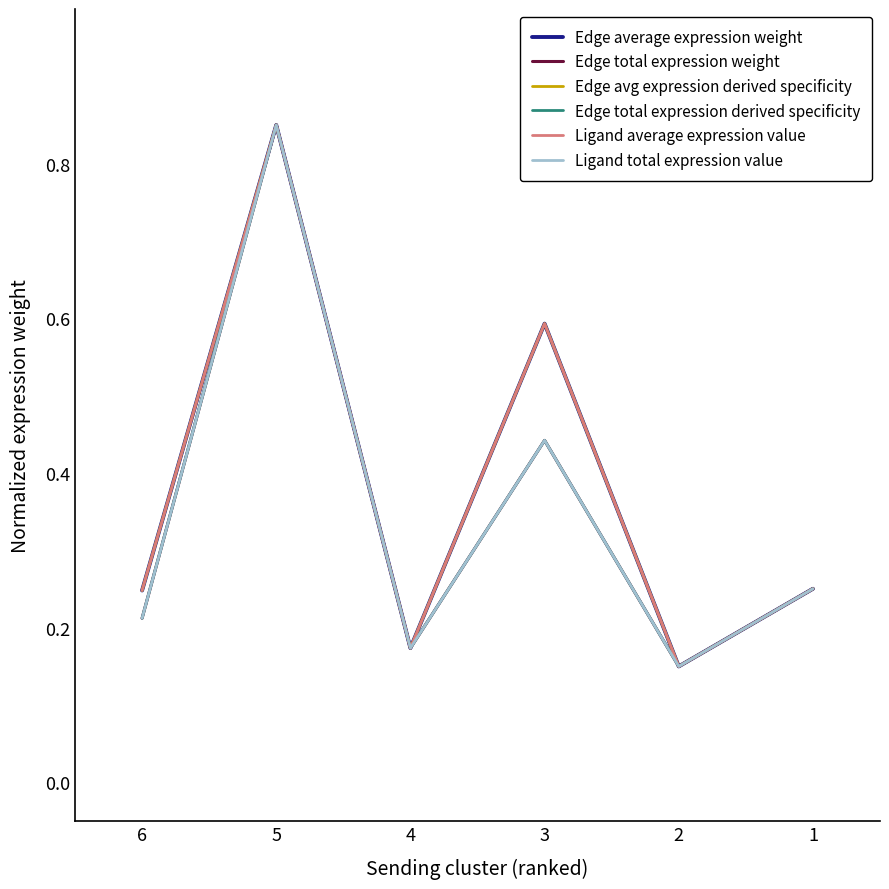

What is the spread (max minus min) of values at 3?

0.2